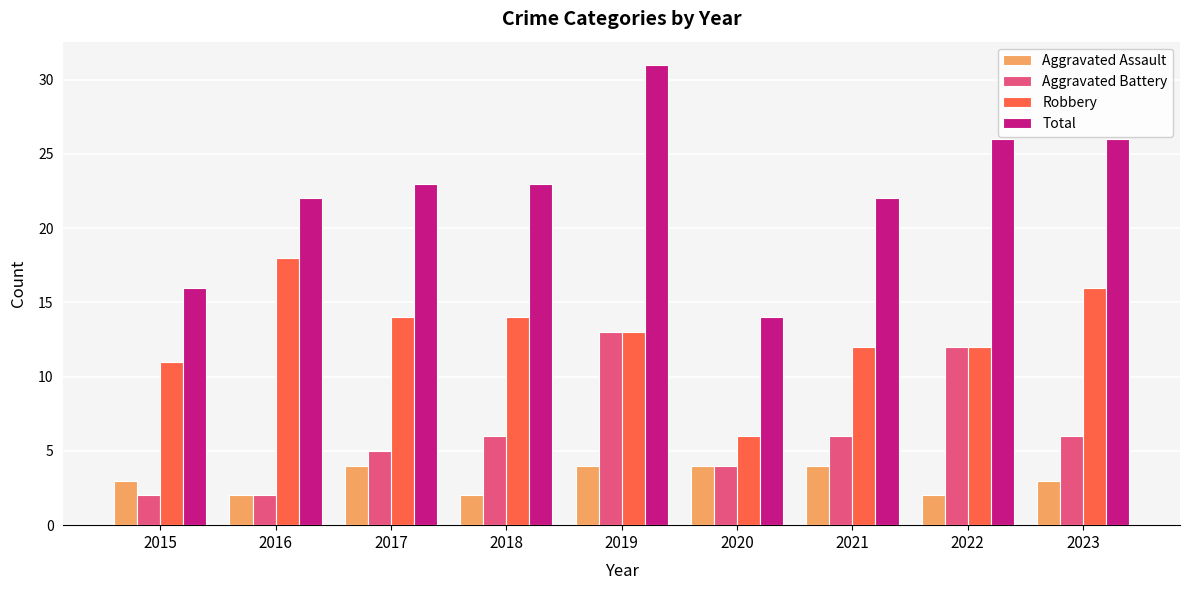

List the series in order of their peak value, highest first.

Total, Robbery, Aggravated Battery, Aggravated Assault